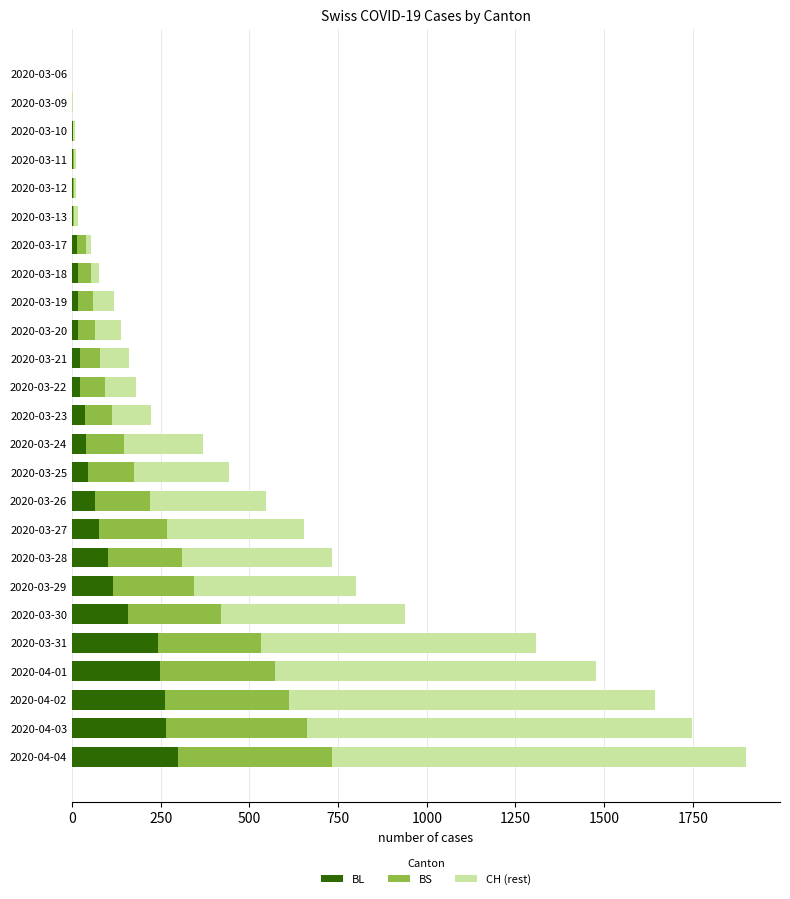

At which category is the sum across all series the highest?

2020-04-04